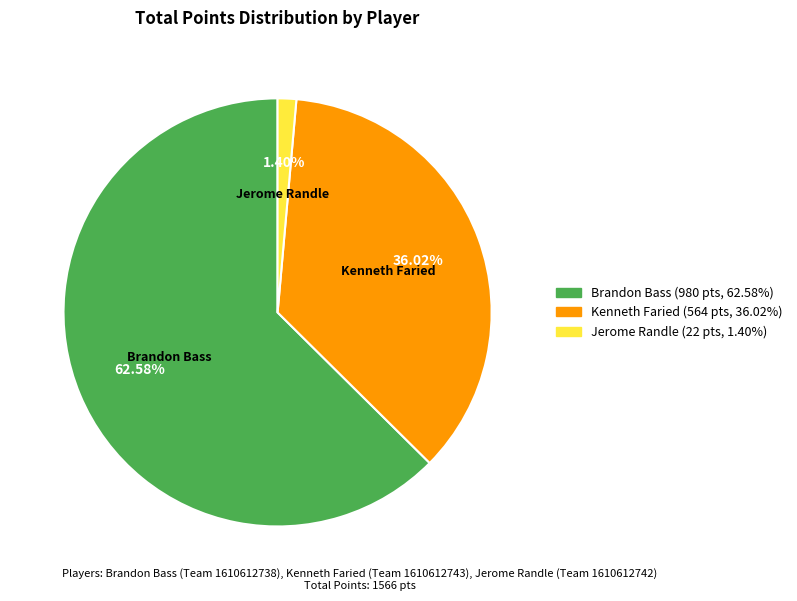

Does Kenneth Faried represent more than half of the total?

No